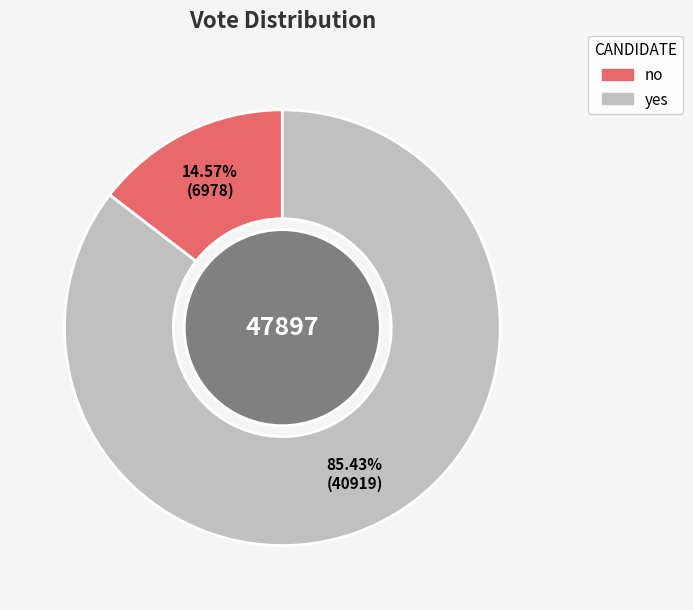

What percentage do yes and no together represent?

100.0%